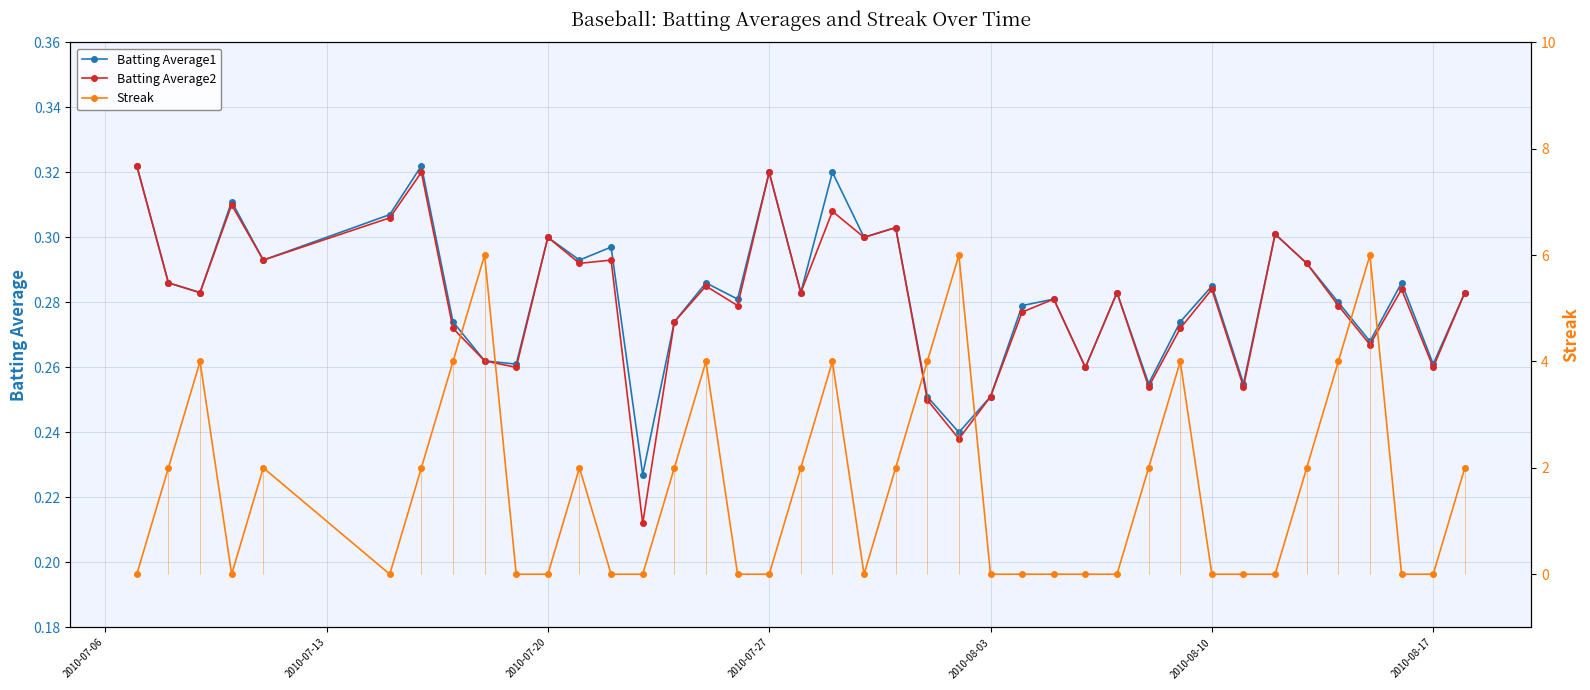

True or false: Batting Average1 has more than 2 interior local peaks.

True